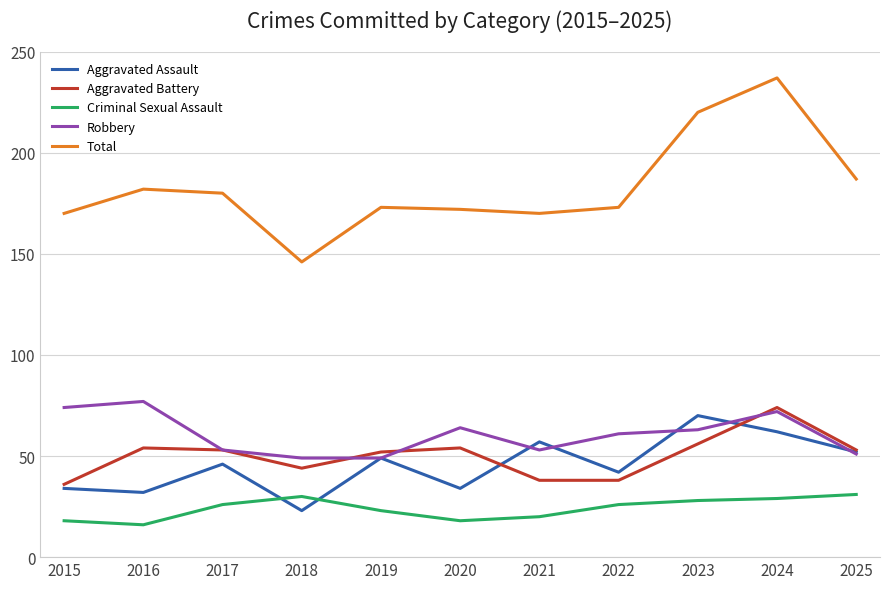

True or false: Robbery and Total cross at least once.

False